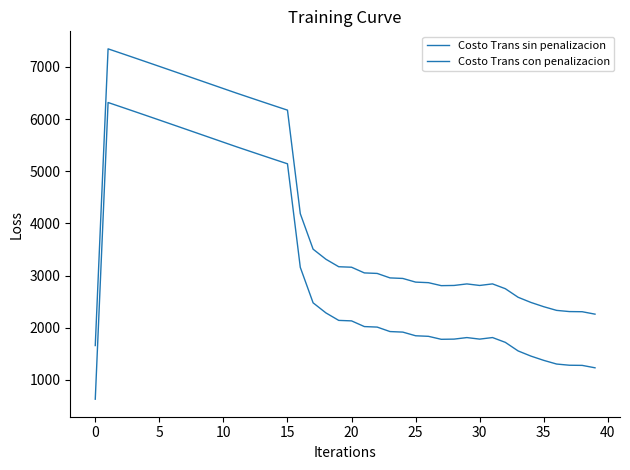

How many lines are shown in the chart?

2